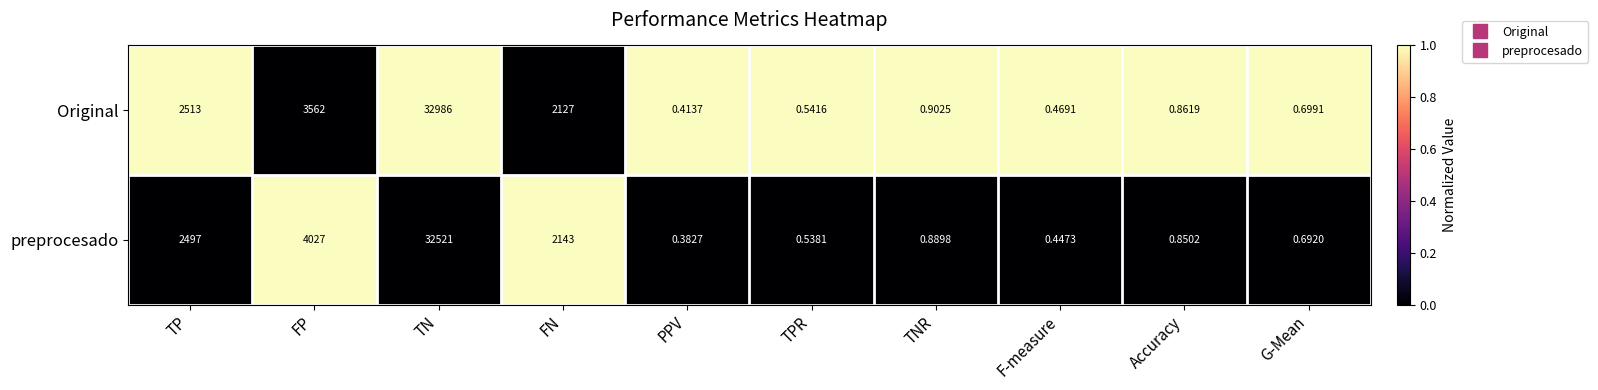

At how many categories does at least one series exceed 0?

10